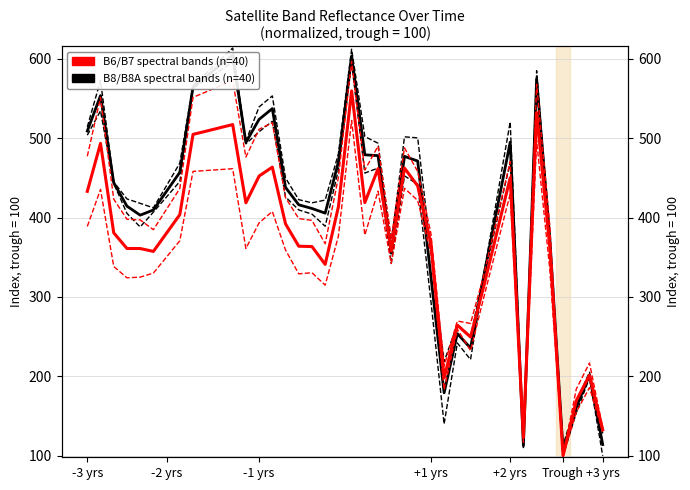

Where does the B6/B7 bands (n=40) series first go above 381?

-3 yrs